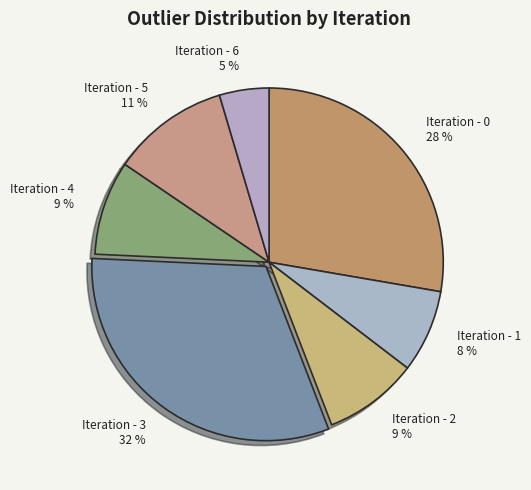

True or false: Iteration - 4 accounts for 3% of the total.

False